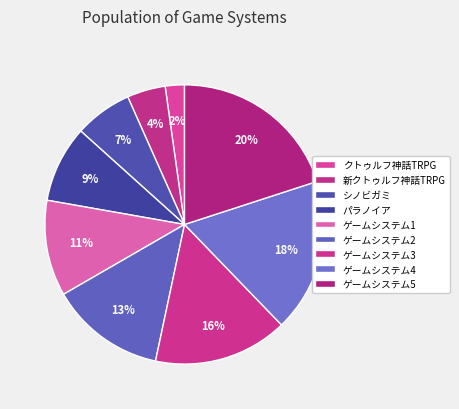

Is the sum of ゲームシステム1 and ゲームシステム5 greater than half?

No